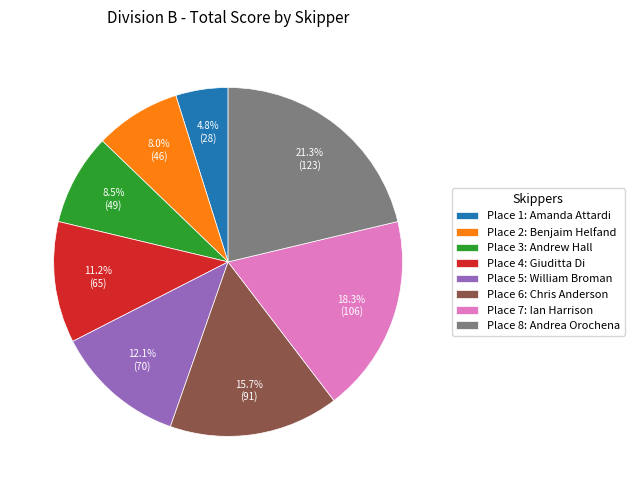

Rank the categories by value from highest to lowest.

Place 8: Andrea Orochena, Place 7: Ian Harrison, Place 6: Chris Anderson, Place 5: William Broman, Place 4: Giuditta Di, Place 3: Andrew Hall, Place 2: Benjaim Helfand, Place 1: Amanda Attardi